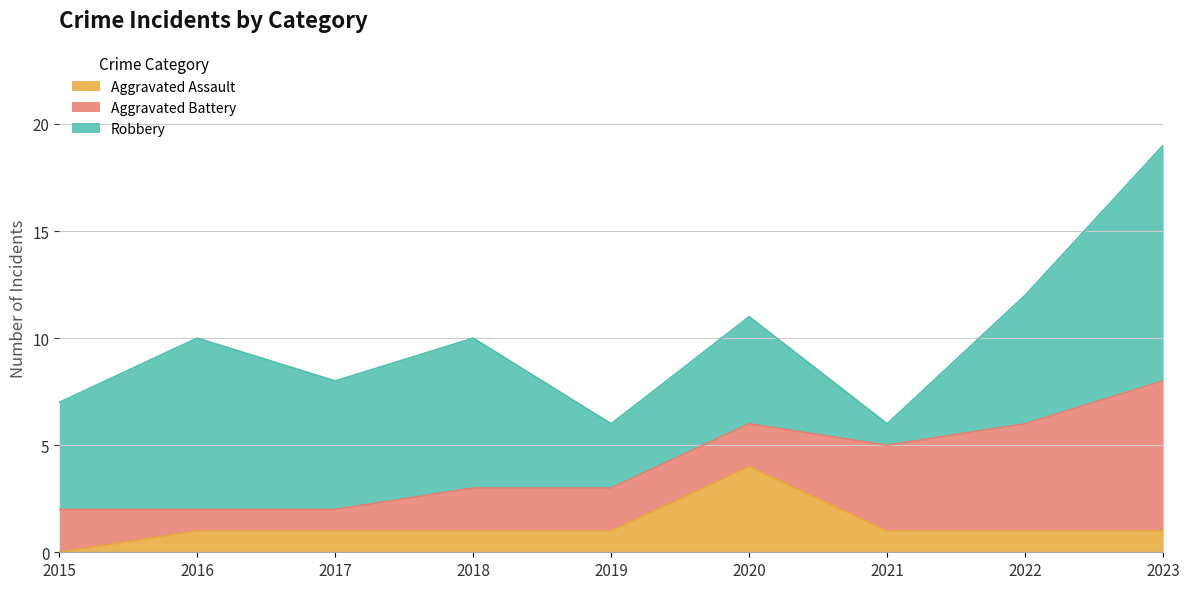

Reading right to left, list all the values displayed in this chart.

Aggravated Assault: 1	1	1	4	1	1	1	1	0
Aggravated Battery: 7	5	4	2	2	2	1	1	2
Robbery: 11	6	1	5	3	7	6	8	5